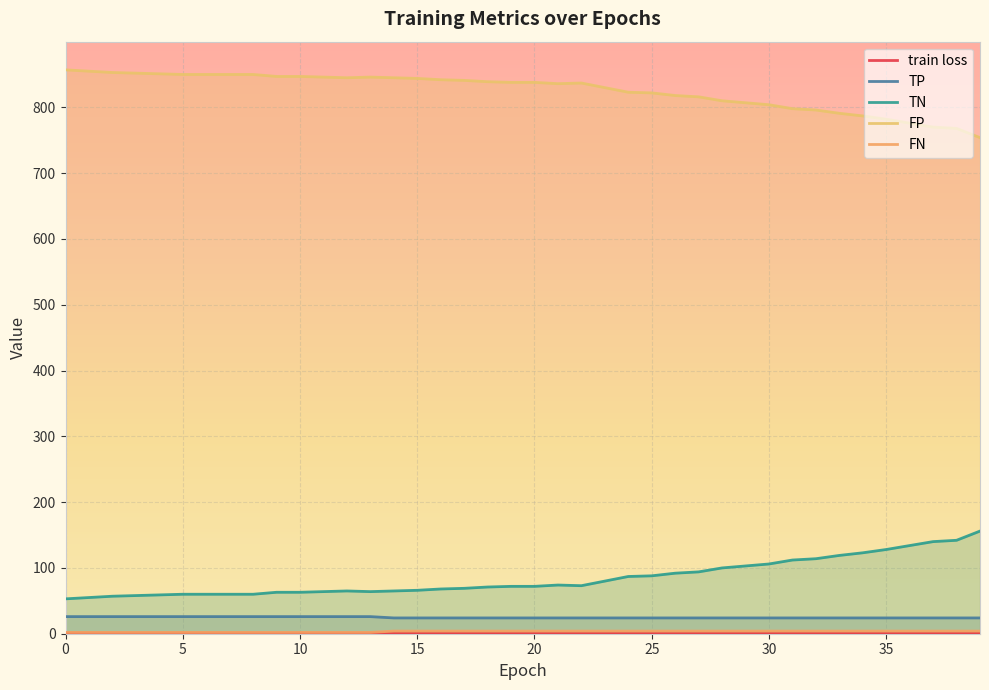

Reading left to right, what are all the values shown in this chart?

train loss: 1.2	1.2	1.2	1.2	1.2	1.1	1.1	1.1	1.1	1.1	1.1	1.1	1.1	1.0	1.0	1.0	1.0	1.0	1.0	1.0	1.0	1.0	0.9	0.9	0.9	0.9	0.9	0.9	0.9	0.9	0.9	0.9	0.9	0.9	0.9	0.8	0.8	0.8	0.8	0.8
TP: 26.0	26.0	26.0	26.0	26.0	26.0	26.0	26.0	26.0	26.0	26.0	26.0	26.0	26.0	24.0	24.0	24.0	24.0	24.0	24.0	24.0	24.0	24.0	24.0	24.0	24.0	24.0	24.0	24.0	24.0	24.0	24.0	24.0	24.0	24.0	24.0	24.0	24.0	24.0	24.0
TN: 53.0	55.0	57.0	58.0	59.0	60.0	60.0	60.0	60.0	63.0	63.0	64.0	65.0	64.0	65.0	66.0	68.0	69.0	71.0	72.0	72.0	74.0	73.0	80.0	87.0	88.0	92.0	94.0	100.0	103.0	106.0	112.0	114.0	119.0	123.0	128.0	134.0	140.0	142.0	156.0
FP: 857.0	855.0	853.0	852.0	851.0	850.0	850.0	850.0	850.0	847.0	847.0	846.0	845.0	846.0	845.0	844.0	842.0	841.0	839.0	838.0	838.0	836.0	837.0	830.0	823.0	822.0	818.0	816.0	810.0	807.0	804.0	798.0	796.0	791.0	787.0	782.0	776.0	770.0	768.0	754.0
FN: 2.0	2.0	2.0	2.0	2.0	2.0	2.0	2.0	2.0	2.0	2.0	2.0	2.0	2.0	4.0	4.0	4.0	4.0	4.0	4.0	4.0	4.0	4.0	4.0	4.0	4.0	4.0	4.0	4.0	4.0	4.0	4.0	4.0	4.0	4.0	4.0	4.0	4.0	4.0	4.0